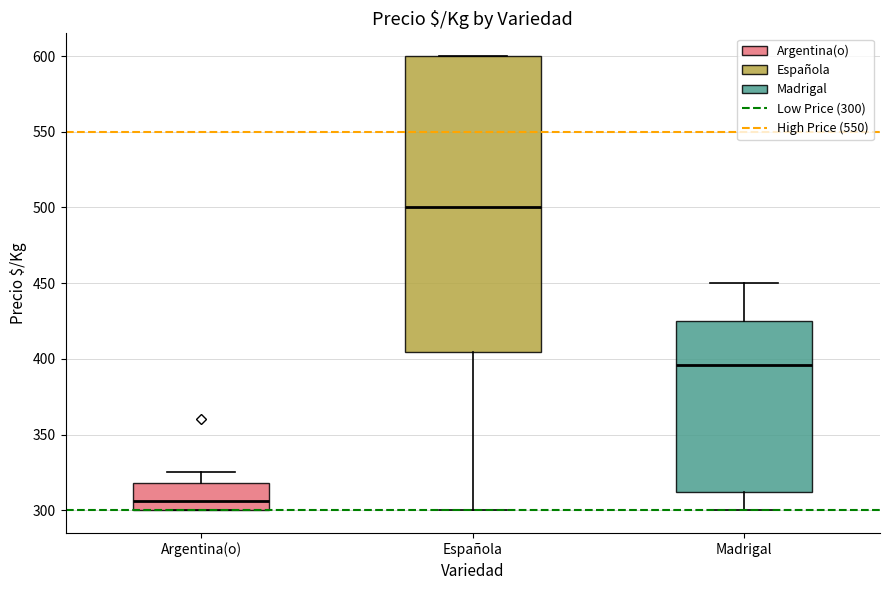

Reading left to right, read every box against the y-axis: the position of its median line, the range the box covers, and the ends of its whiskers. The values are not printed on the chart, so give them approximately, as read against the axis.

Argentina(o): median 305, box 300 to 320, whiskers 300 to 325
Española: median 500, box 405 to 600, whiskers 300 to 600
Madrigal: median 395, box 310 to 425, whiskers 300 to 450